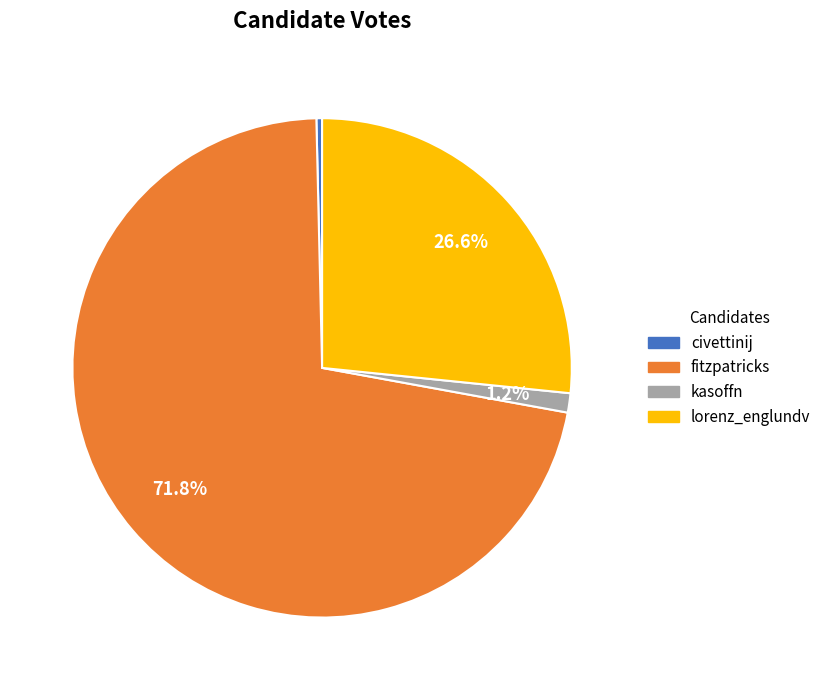

Which category has the biggest portion of the pie?

fitzpatricks